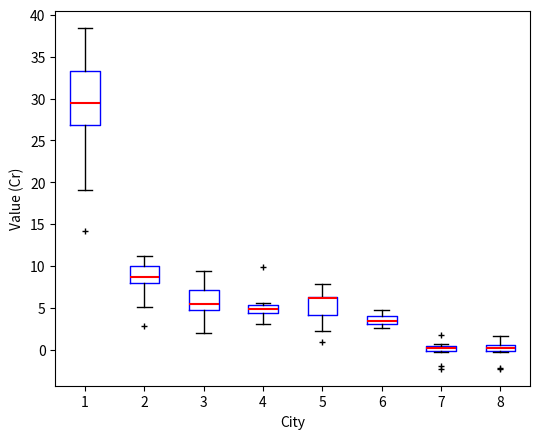

Which box is the tallest, from its lower edge to its upper edge?

1